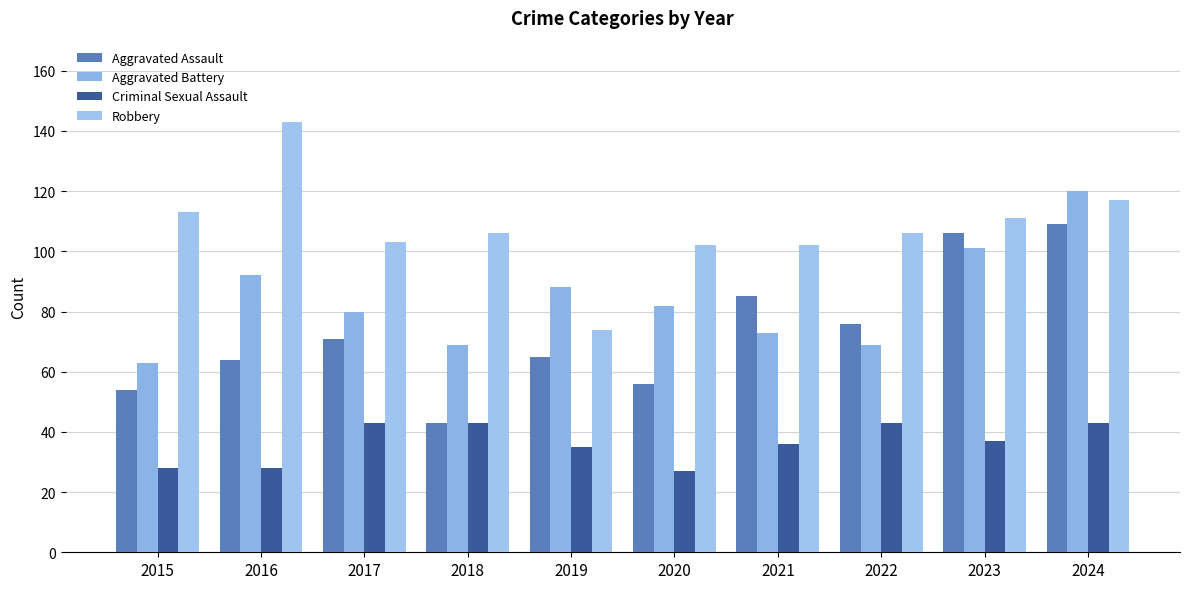

What is the average value of the Aggravated Battery series?

84